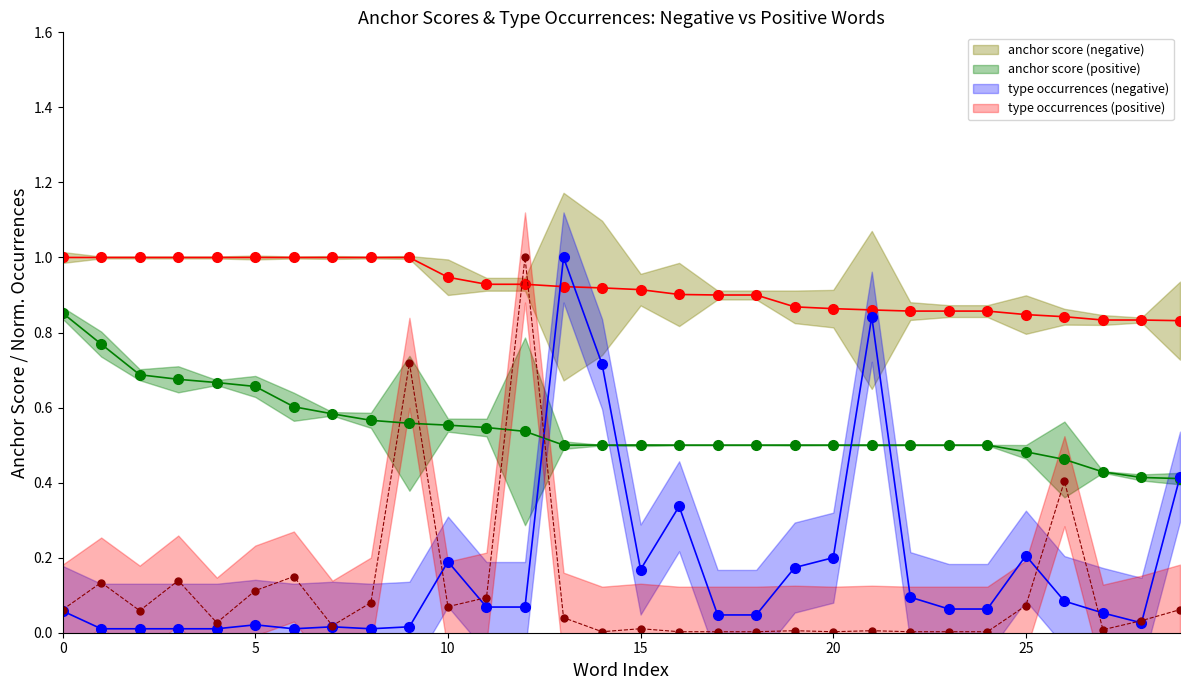

How many times do type occurrences (negative) and anchor score (negative) cross each other?

2